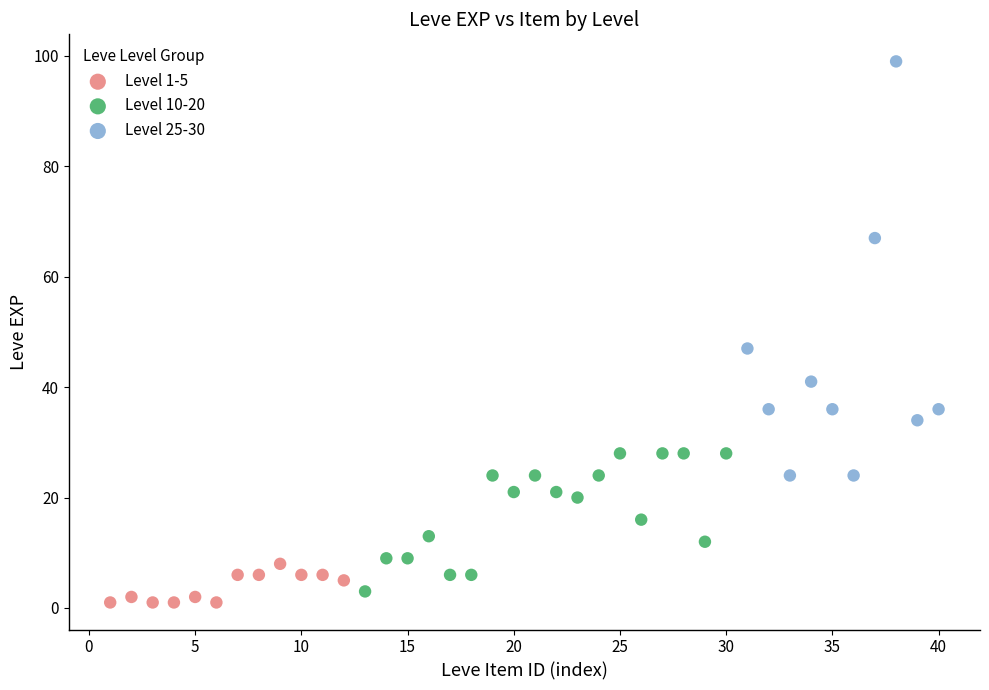

Which series has the widest spread of Y values?

Level 25-30